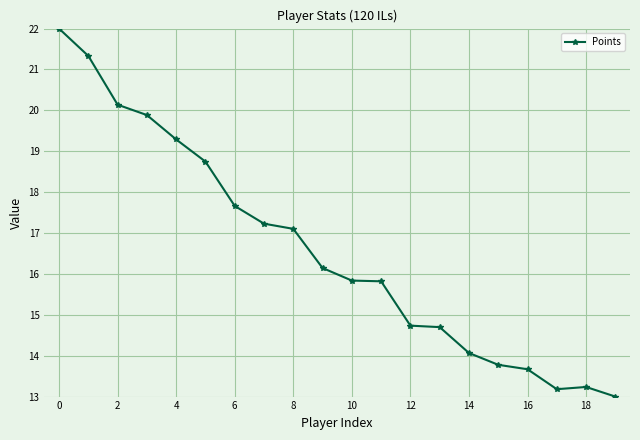

What is the value of the 17th point from the left?

13.7